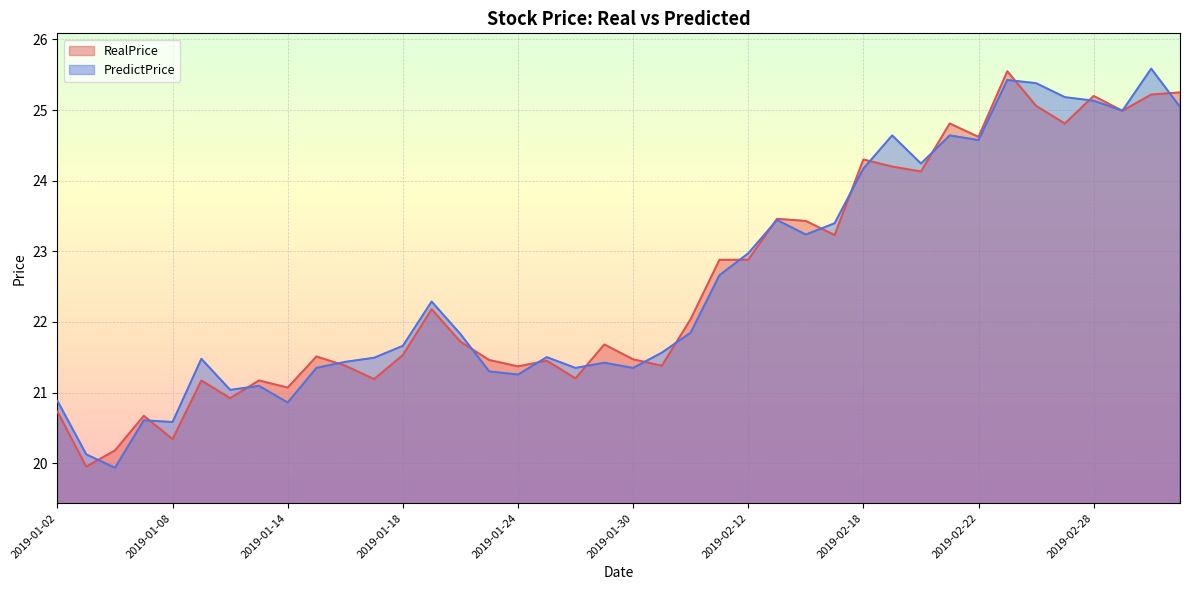

True or false: RealPrice has more than 1 points higher than both neighbors.

True